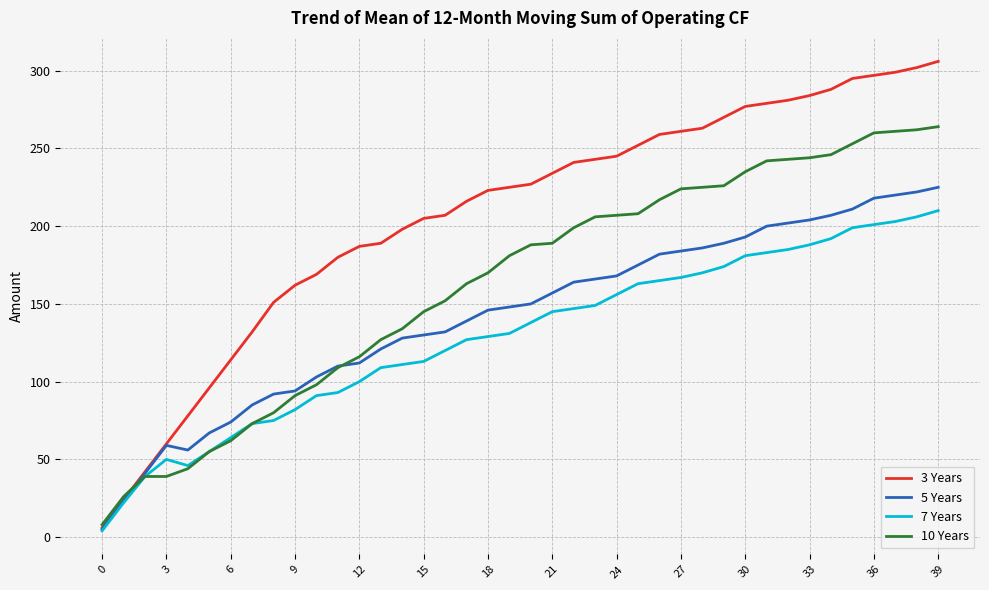

What is the maximum value shown in the chart?

306